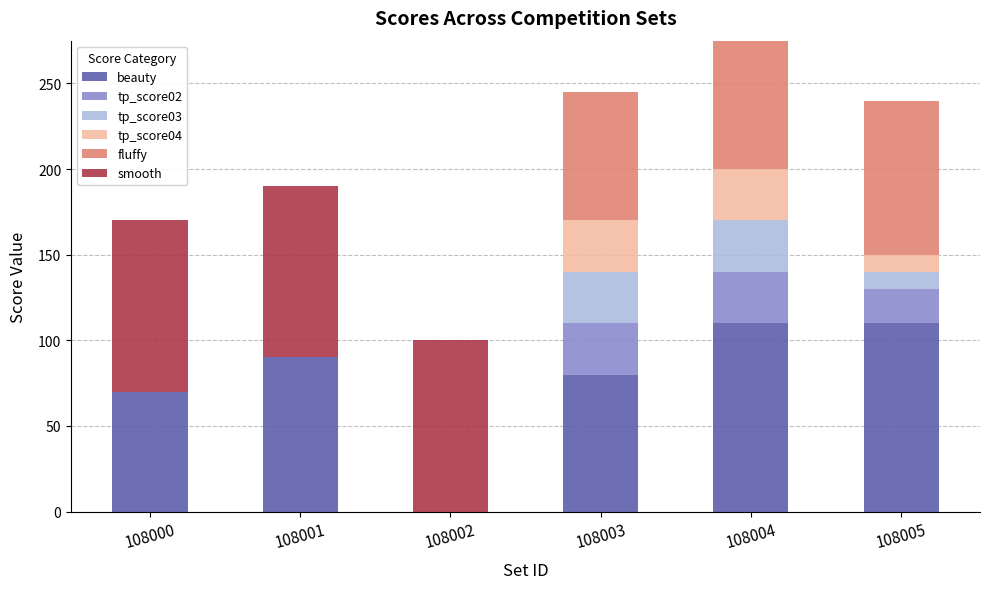

What is the highest value of the beauty series?

110